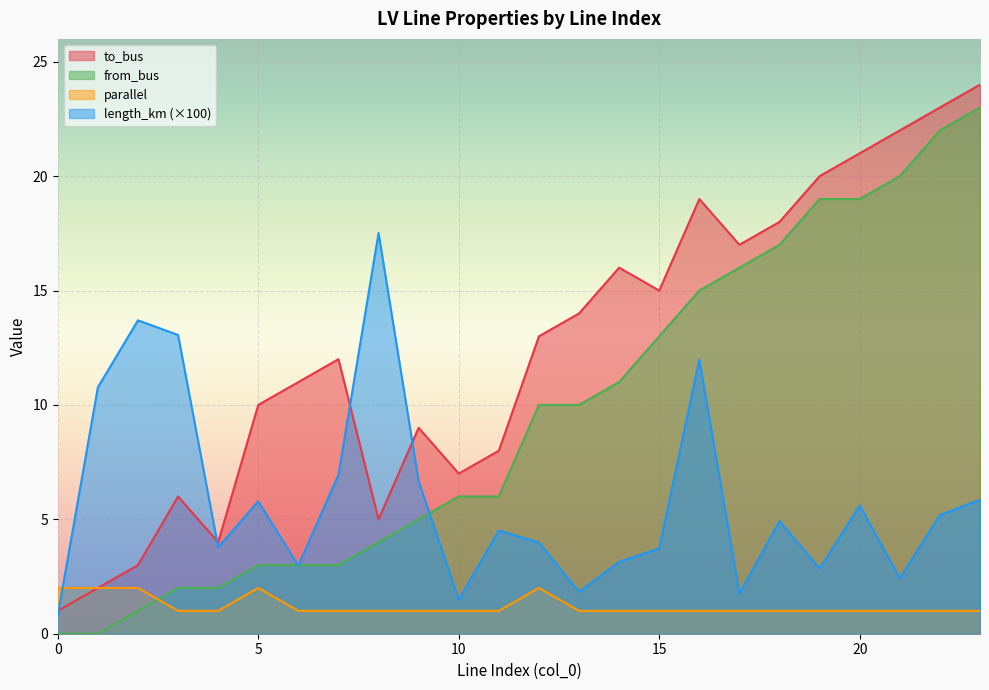

At which category is the sum across all series the highest?

23